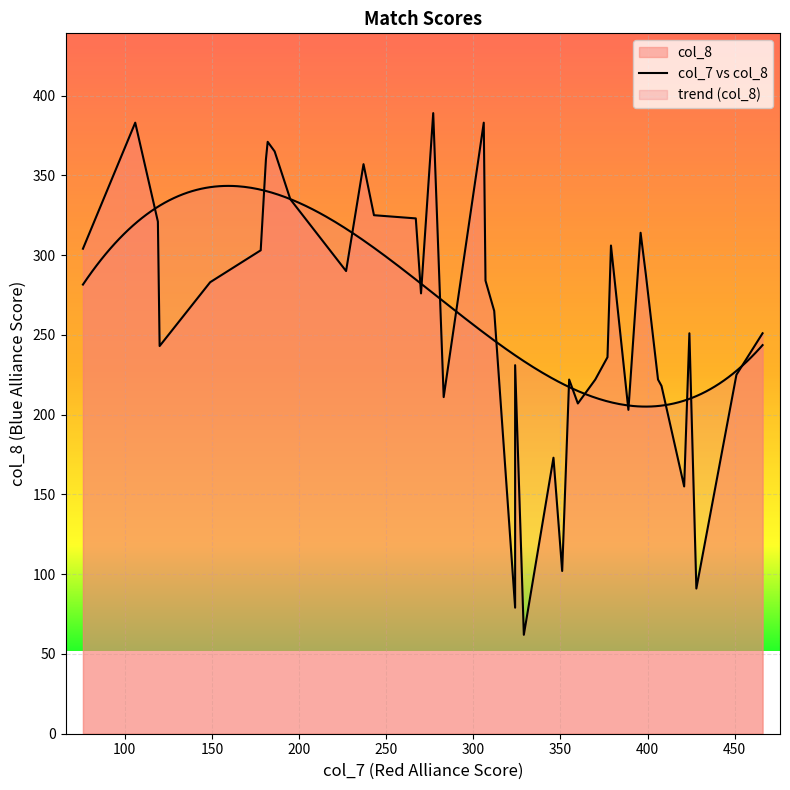

What is the difference between the maximum and minimum values in the col_8 series?

327